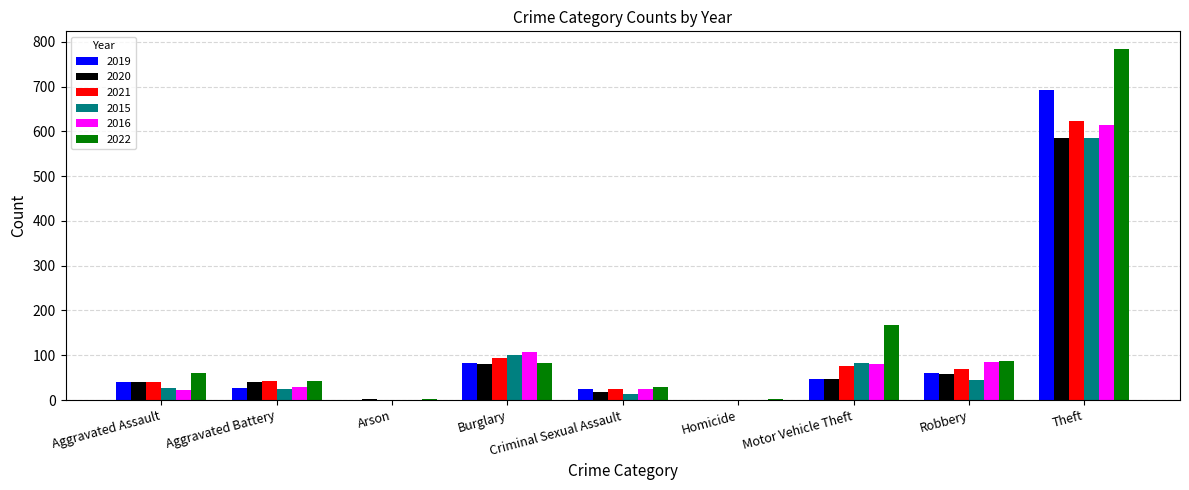

At which label does 2016 reach its peak?

Theft